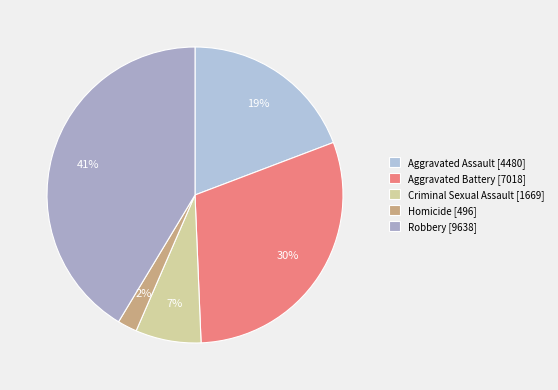

How many segments does this pie chart have?

5